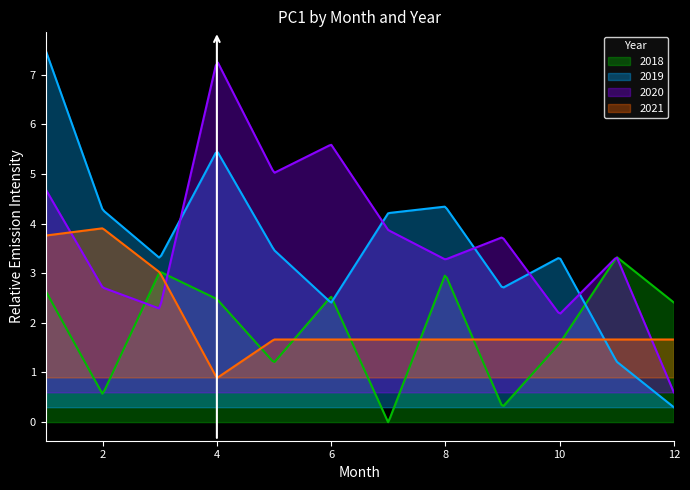

Which series has the largest range (max minus min)?

2019